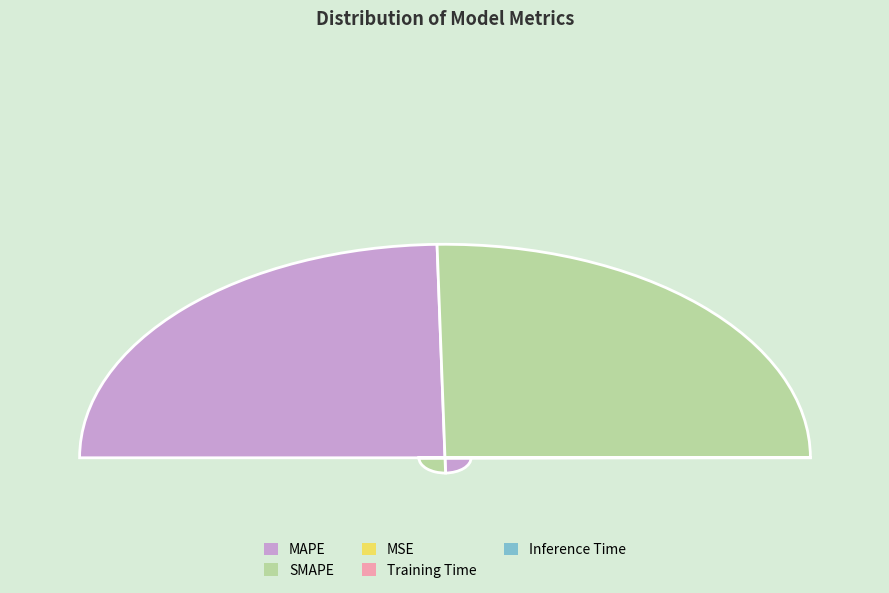

Rank the categories by value from lowest to highest.

MSE, Inference Time, Training Time, MAPE, SMAPE